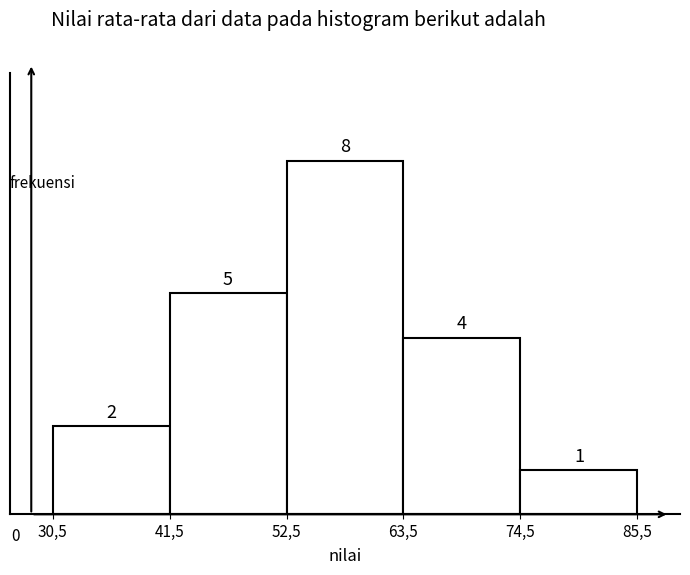

Reading left to right, list all the values displayed in this chart.

2	5	8	4	1